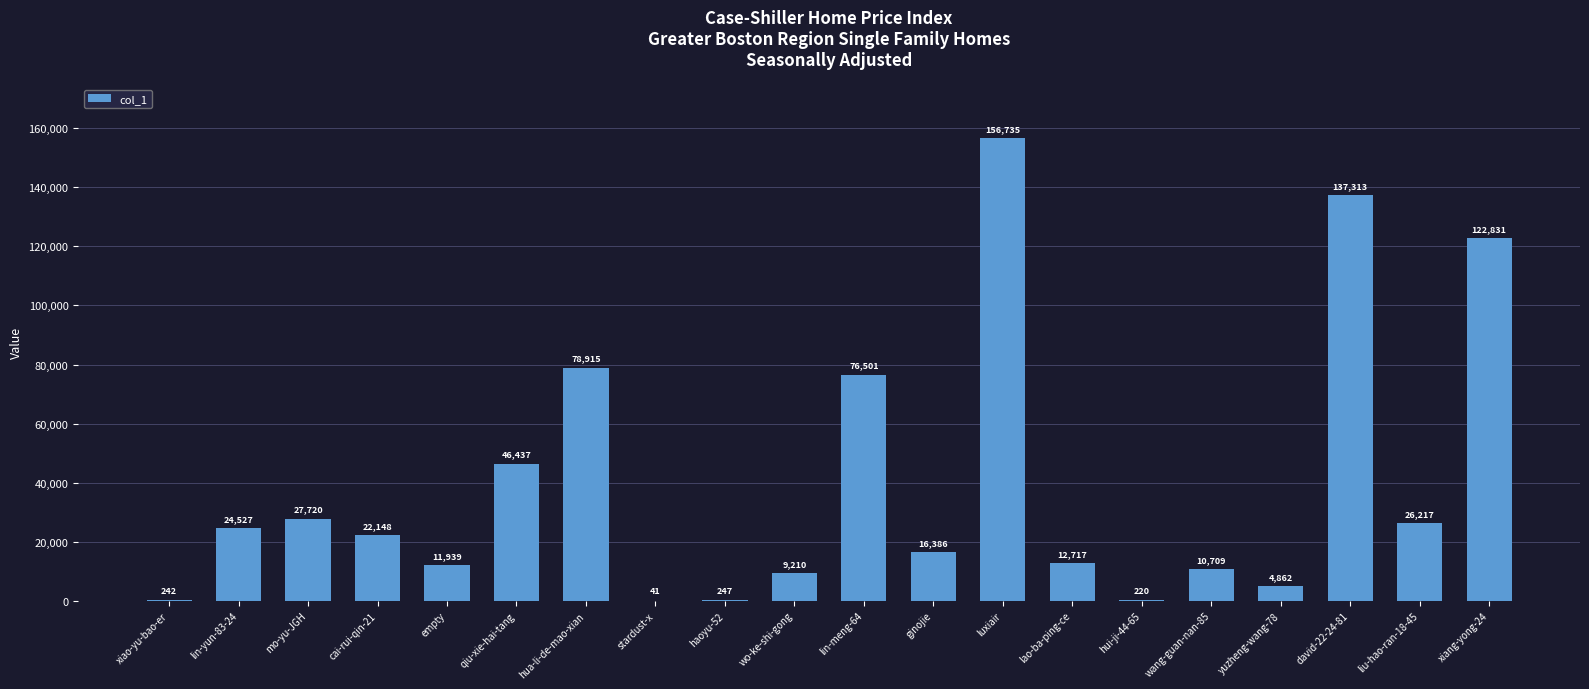

Where does the data first go above 22148?

lin-yun-83-24